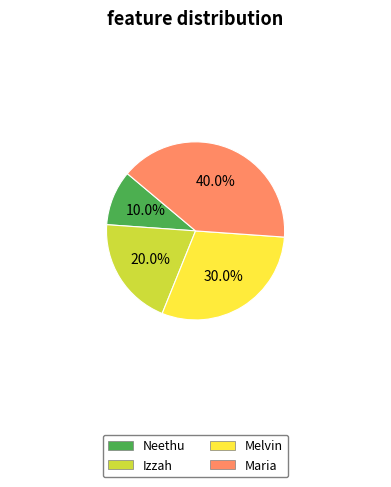

To the nearest percent, what is the average slice percentage?

25%